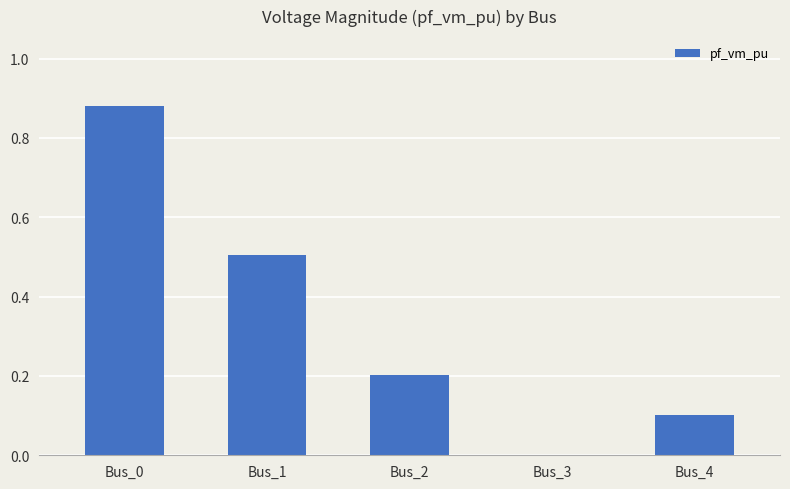

What is the change in value from Bus_0 to Bus_1?

-0.4